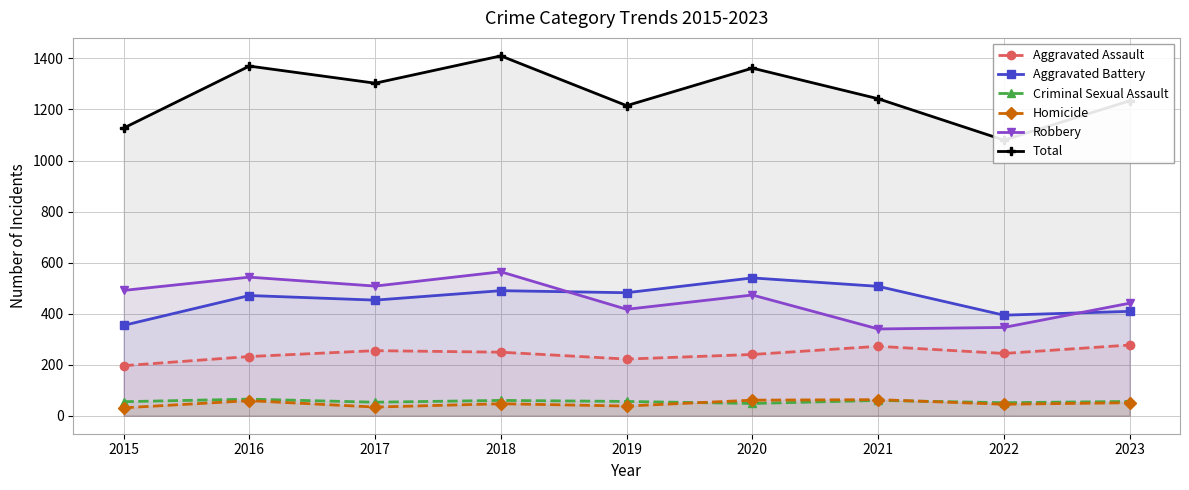

Which category has the highest value across all series?

2018